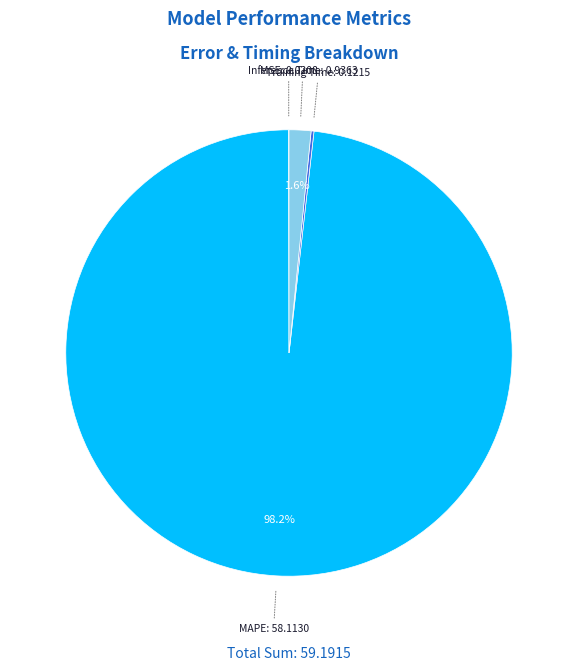

Is there a majority slice in this chart?

Yes